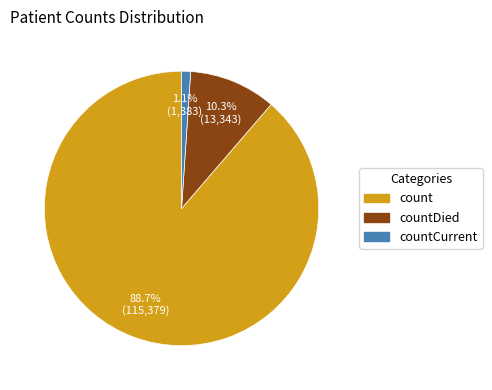

Does any single category account for the majority?

Yes